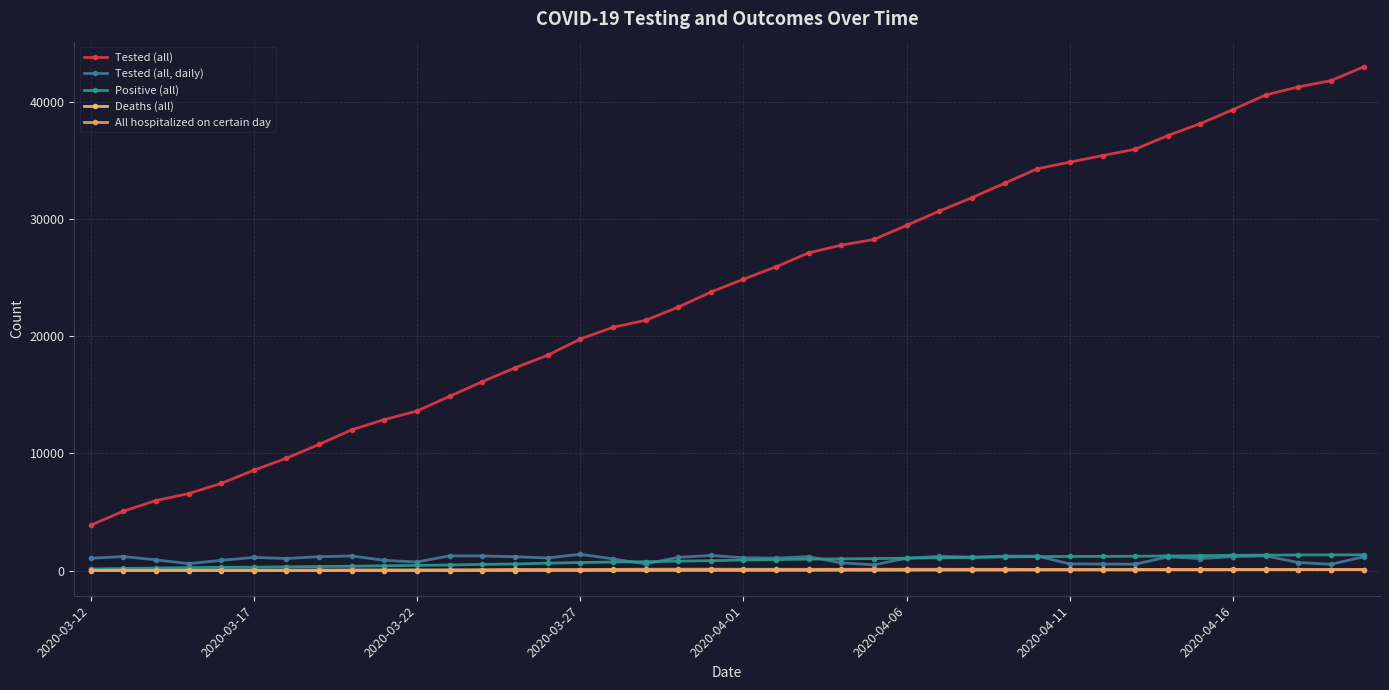

True or false: All hospitalized on certain day and Positive (all) cross at least once.

False